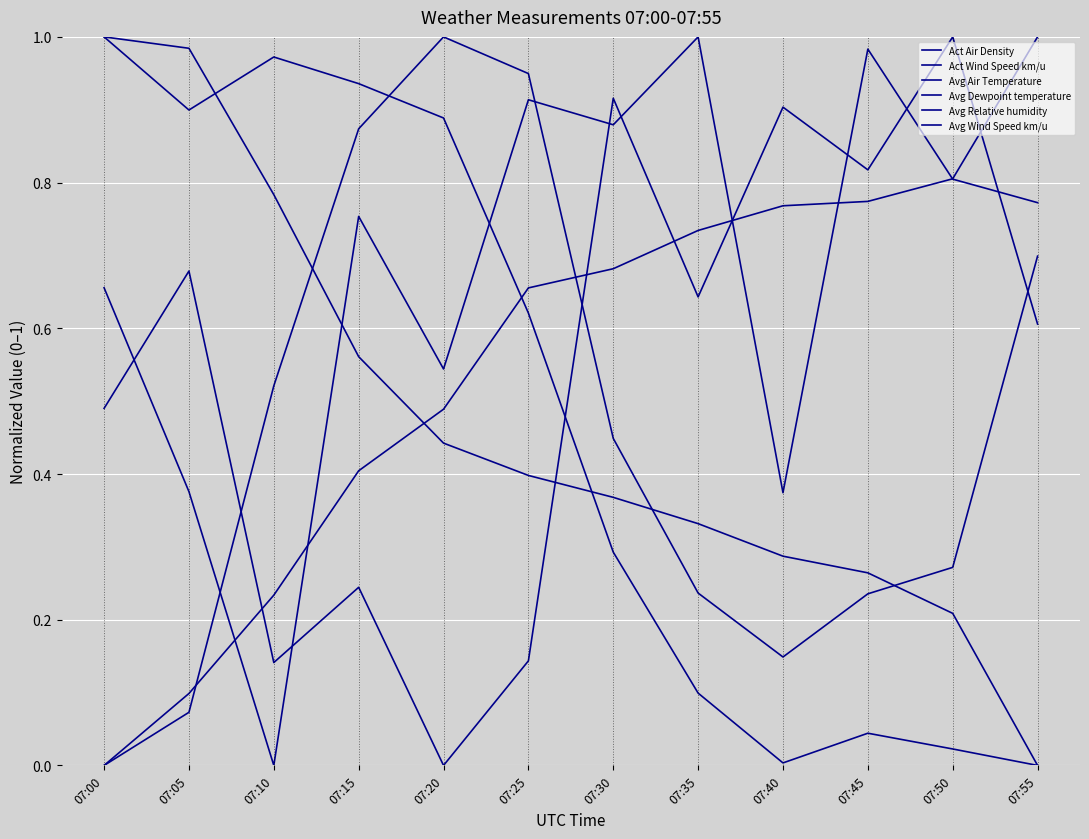

Reading right to left, extract all data points from this chart.

Act Air Density: 07:55=0.0	07:50=0.2	07:45=0.3	07:40=0.3	07:35=0.3	07:30=0.4	07:25=0.4	07:20=0.4	07:15=0.6	07:10=0.8	07:05=1.0	07:00=1.0
Act Wind Speed km/u: 07:55=0.8	07:50=0.8	07:45=1.0	07:40=0.4	07:35=1.0	07:30=0.9	07:25=0.9	07:20=0.5	07:15=0.8	07:10=0.0	07:05=0.4	07:00=0.7
Avg Air Temperature: 07:55=1.0	07:50=0.8	07:45=0.8	07:40=0.8	07:35=0.7	07:30=0.7	07:25=0.7	07:20=0.5	07:15=0.4	07:10=0.2	07:05=0.1	07:00=0.0
Avg Dewpoint temperature: 07:55=0.7	07:50=0.3	07:45=0.2	07:40=0.1	07:35=0.2	07:30=0.4	07:25=0.9	07:20=1.0	07:15=0.9	07:10=0.5	07:05=0.1	07:00=0.0
Avg Relative humidity: 07:55=0.0	07:50=0.0	07:45=0.0	07:40=0.0	07:35=0.1	07:30=0.3	07:25=0.6	07:20=0.9	07:15=0.9	07:10=1.0	07:05=0.9	07:00=1.0
Avg Wind Speed km/u: 07:55=0.6	07:50=1.0	07:45=0.8	07:40=0.9	07:35=0.6	07:30=0.9	07:25=0.1	07:20=0.0	07:15=0.2	07:10=0.1	07:05=0.7	07:00=0.5